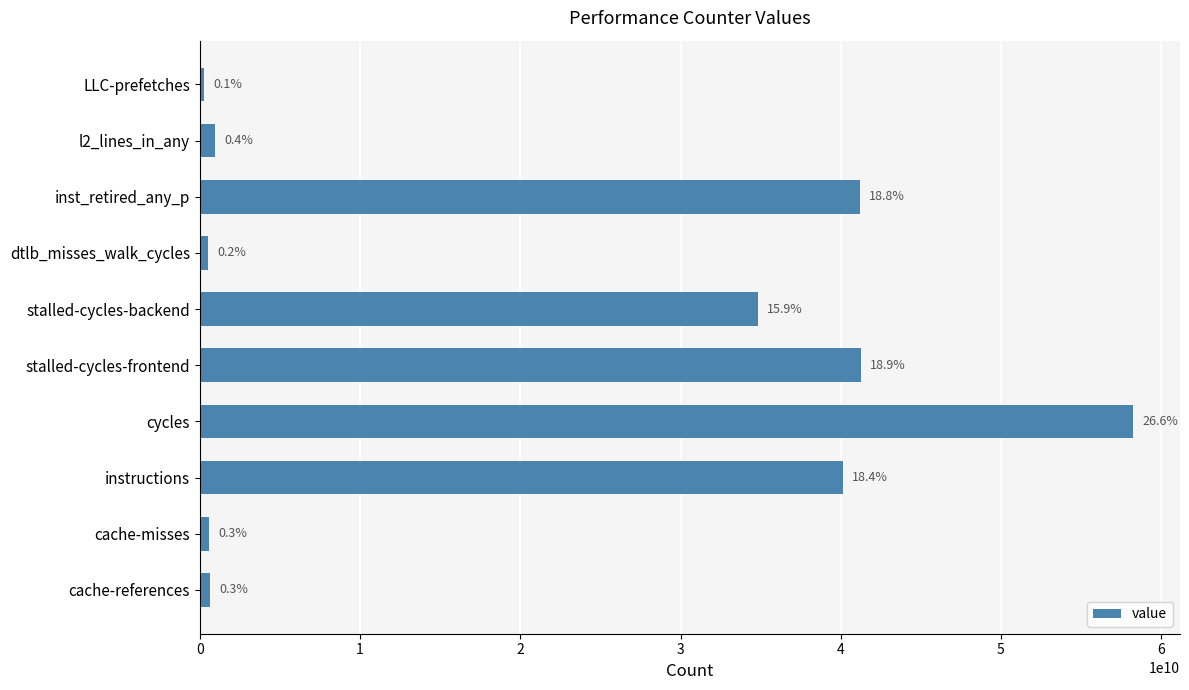

How many bars are there in total?

10